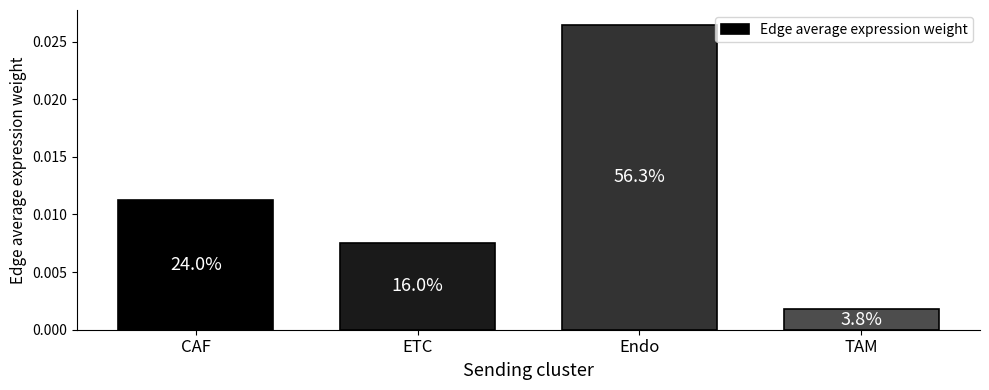

Is it true that the value at ETC is 0.0?

True